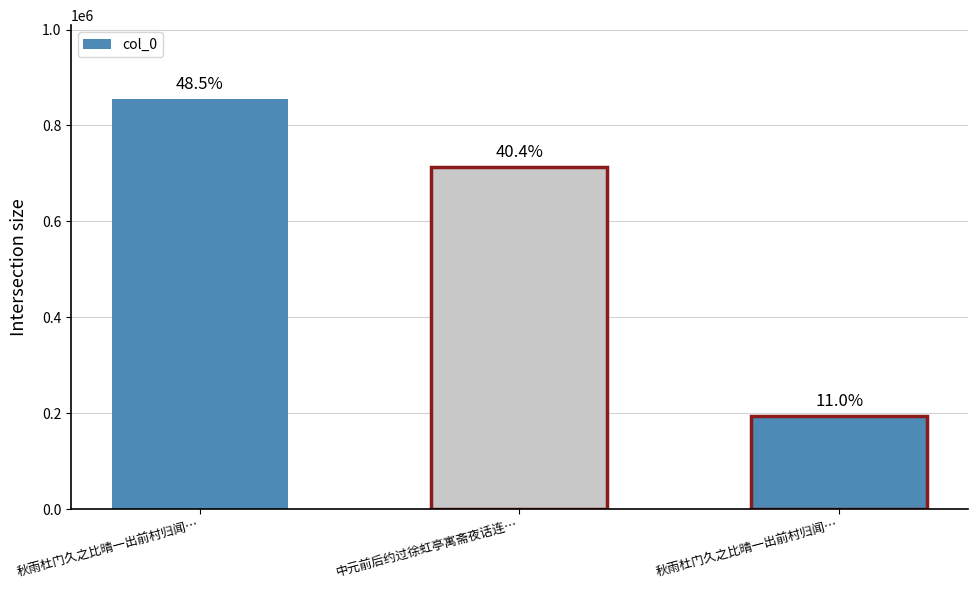

Rank the categories by value from highest to lowest.

秋雨杜门久之比晴一出前村归闻…, 中元前后约过徐虹亭寓斋夜话连…, 秋雨杜门久之比晴一出前村归闻…